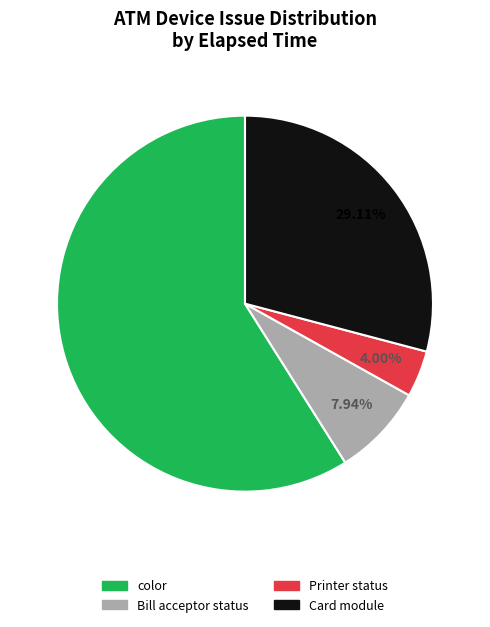

To the nearest percent, what is the average slice percentage?

25%